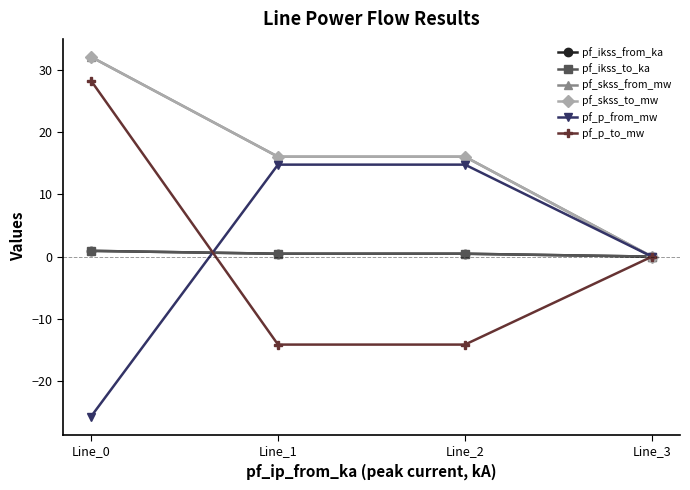

What is the difference between the maximum and minimum values in the pf_ikss_from_ka series?

0.9